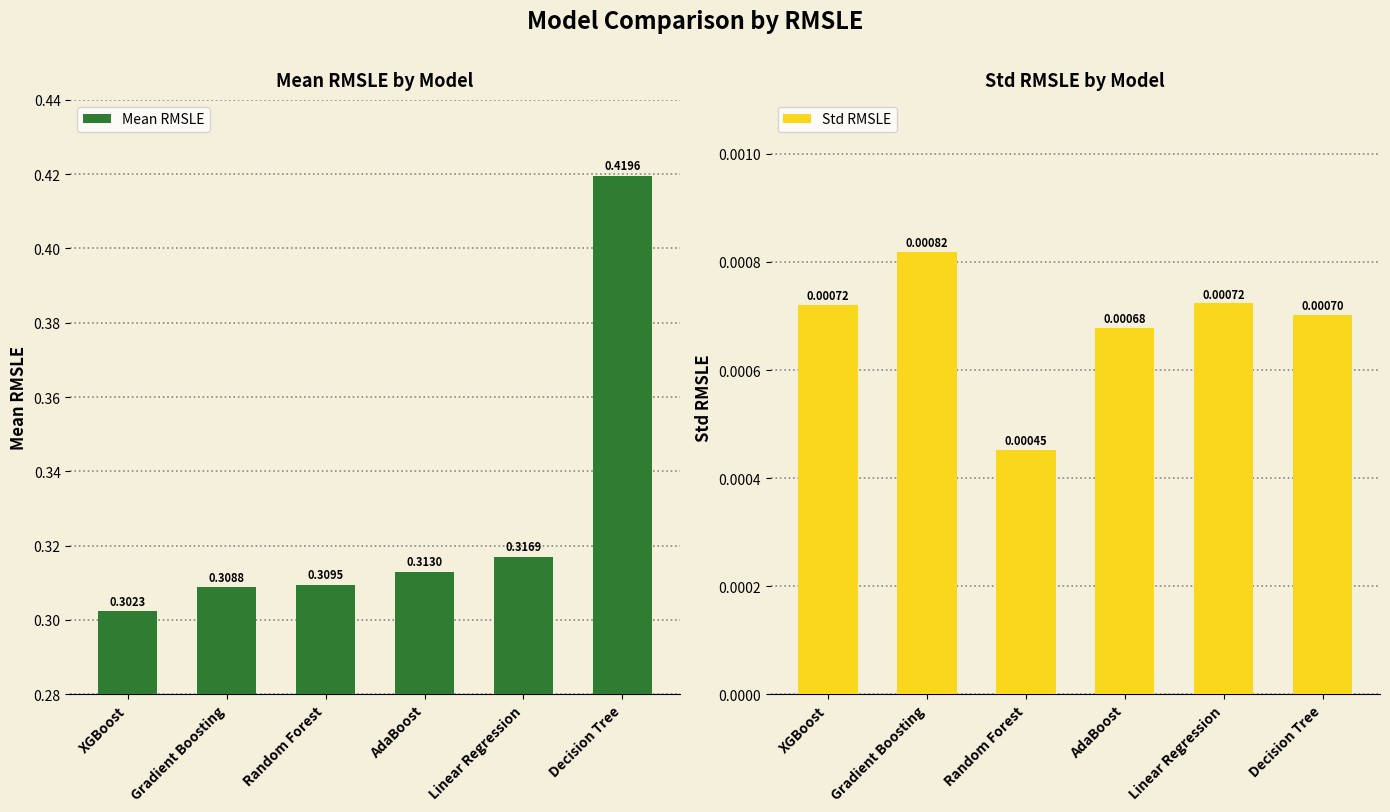

List the labels in order of Mean RMSLE value, largest first.

Decision Tree, Linear Regression, AdaBoost, Random Forest, Gradient Boosting, XGBoost